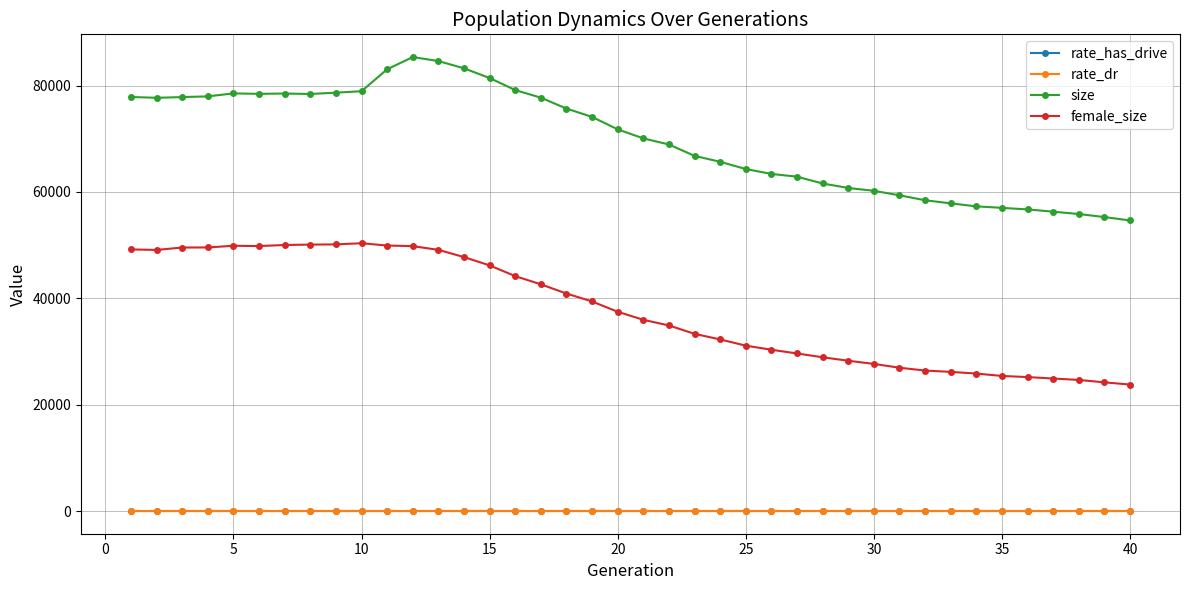

Which series has the largest total across all categories?

size